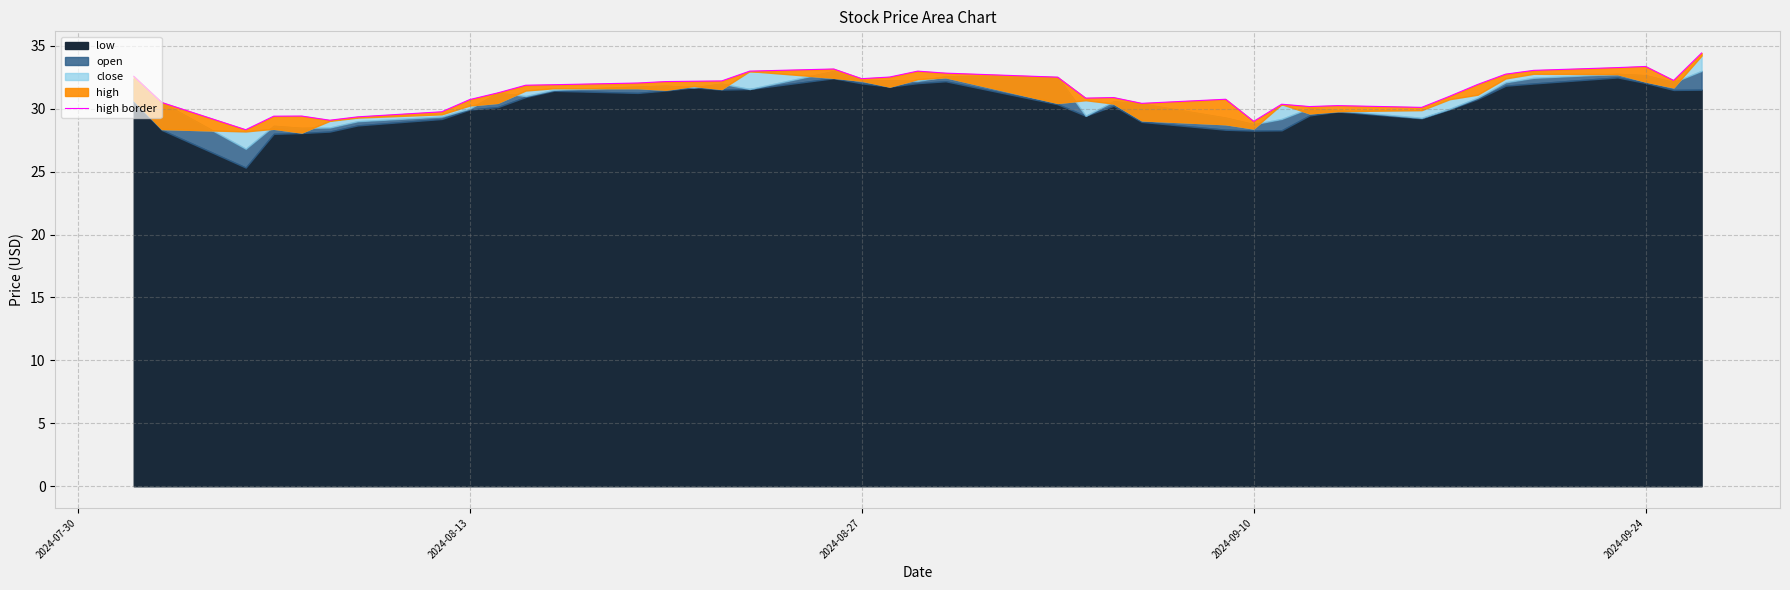

What is the difference between the maximum and minimum values?

6.1